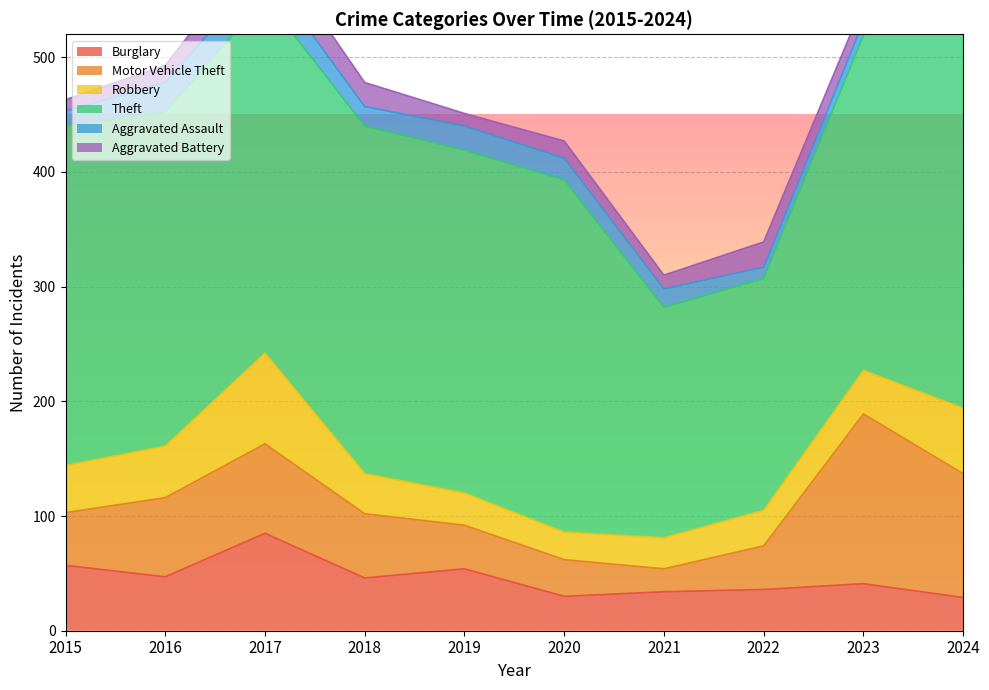

The Burglary series shows 49 at 2024. True or false?

False